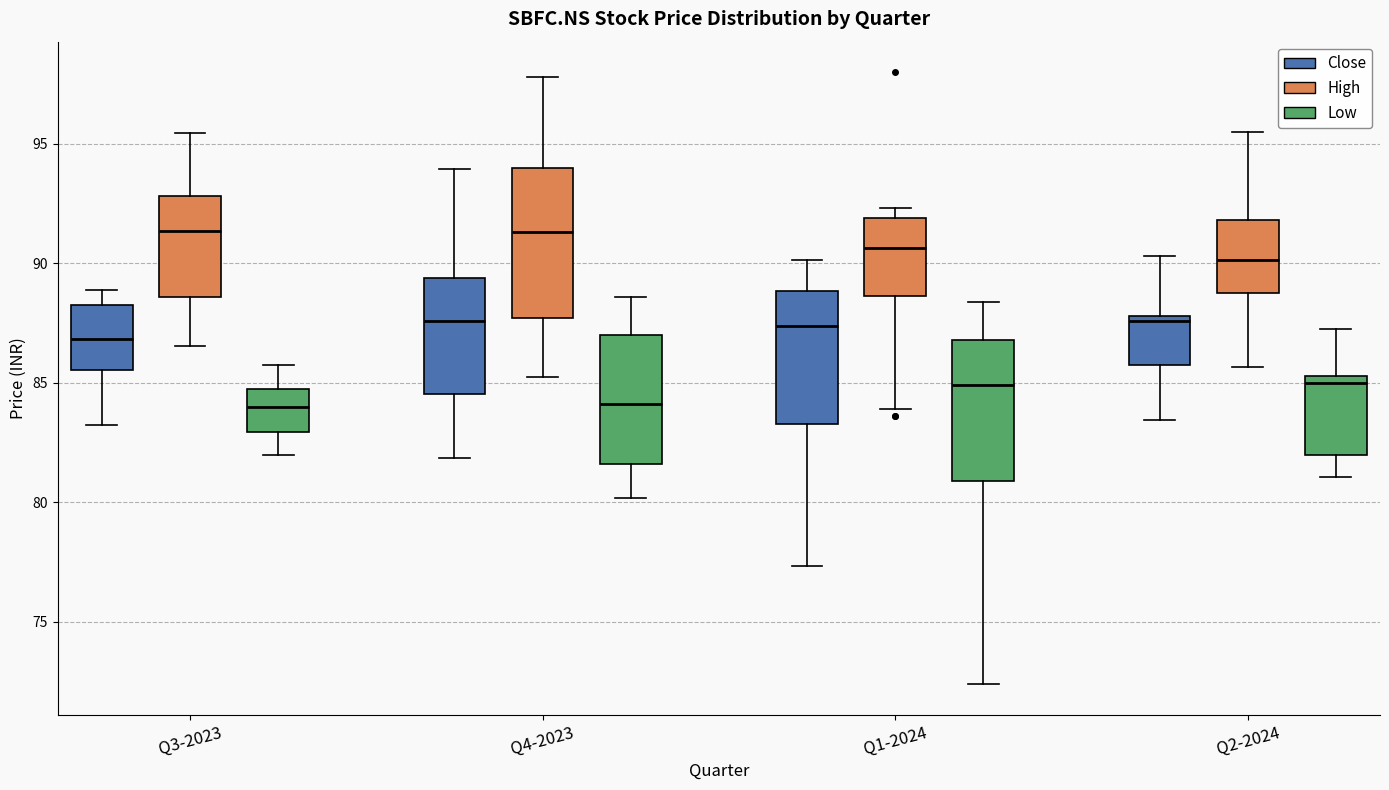

Reading left to right, transcribe this box plot: for each box, give where its median line is, the range the box spans, and where its two whiskers end, as read against the y-axis. The values are not printed on the chart, so give them approximately, as read against the axis.

Q3-2023 (Close): median 87.0, box 85.5 to 88.5, whiskers 83.5 to 89.0
Q3-2023 (High): median 91.5, box 88.5 to 93.0, whiskers 86.5 to 95.5
Q3-2023 (Low): median 84.0, box 83.0 to 85.0, whiskers 82.0 to 86.0
Q4-2023 (Close): median 87.5, box 84.5 to 89.5, whiskers 82.0 to 94.0
Q4-2023 (High): median 91.5, box 87.5 to 94.0, whiskers 85.5 to 98.0
Q4-2023 (Low): median 84.0, box 81.5 to 87.0, whiskers 80.0 to 88.5
Q1-2024 (Close): median 87.5, box 83.5 to 89.0, whiskers 77.5 to 90.0
Q1-2024 (High): median 90.5, box 88.5 to 92.0, whiskers 84.0 to 92.5
Q1-2024 (Low): median 85.0, box 81.0 to 87.0, whiskers 72.5 to 88.5
Q2-2024 (Close): median 87.5, box 86.0 to 88.0, whiskers 83.5 to 90.5
Q2-2024 (High): median 90.0, box 89.0 to 92.0, whiskers 85.5 to 95.5
Q2-2024 (Low): median 85.0, box 82.0 to 85.5, whiskers 81.0 to 87.5